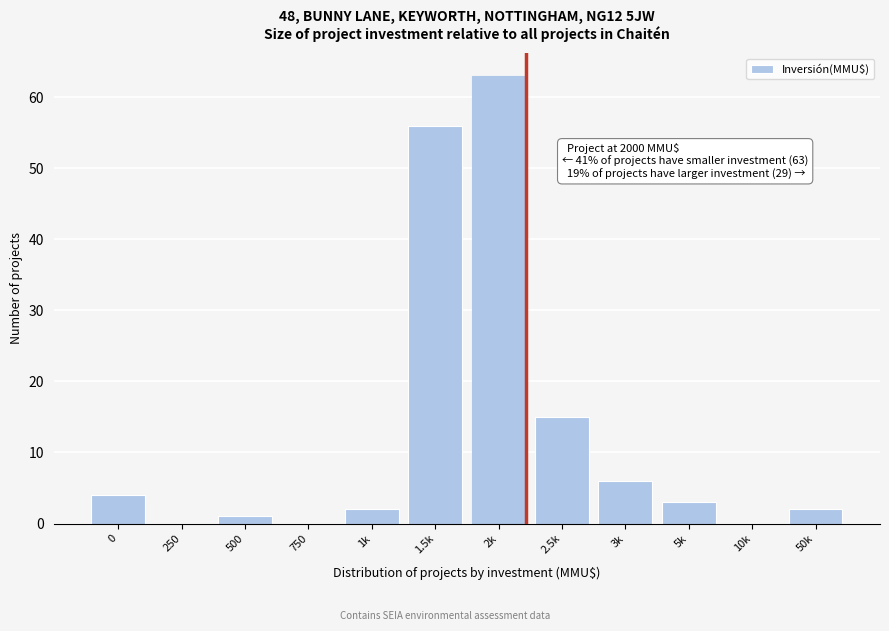

Reading right to left, list all the values displayed in this chart.

50k=2	10k=0	5k=3	3k=6	2.5k=15	2k=63	1.5k=56	1k=2	750=0	500=1	250=0	0=4